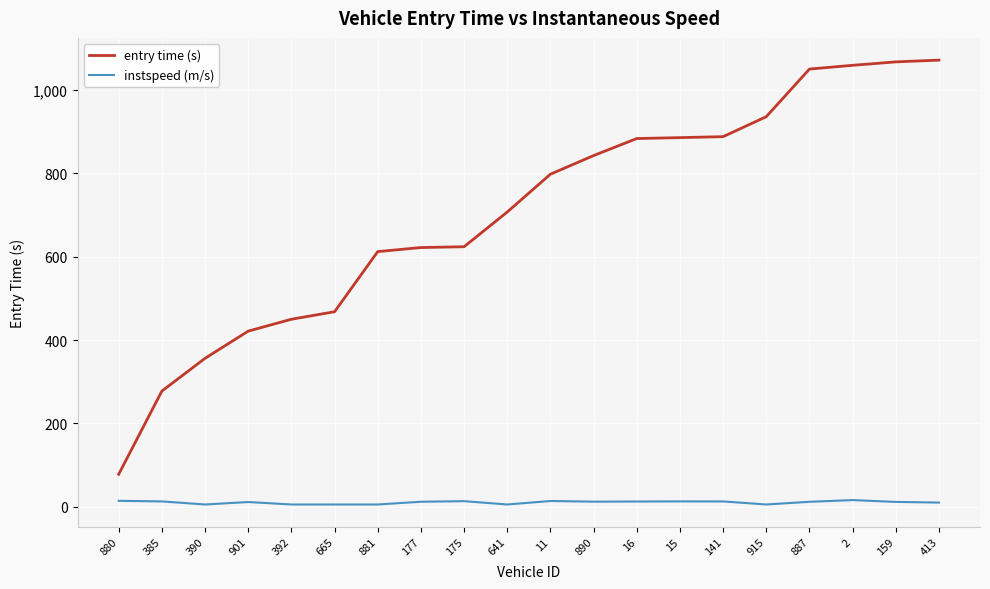

Which series changed the most between 915 and 2?

entry time (s)